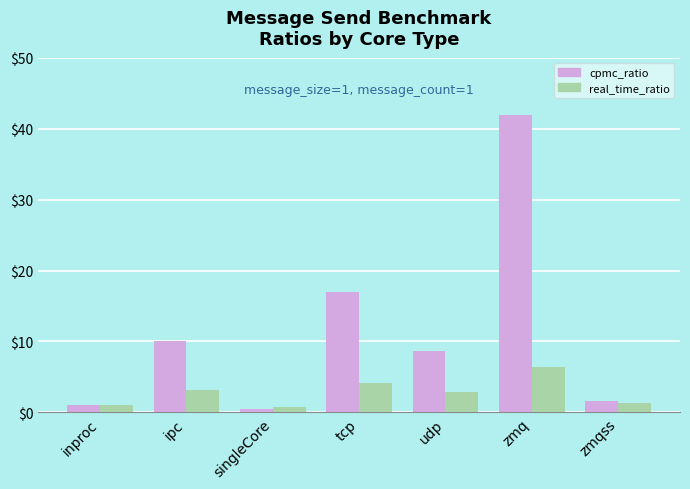

Reading right to left, what are all the values shown in this chart?

cpmc_ratio: 1.7	41.9	8.7	16.9	0.5	10.0	1.0
real_time_ratio: 1.3	6.5	3.0	4.1	0.7	3.2	1.0